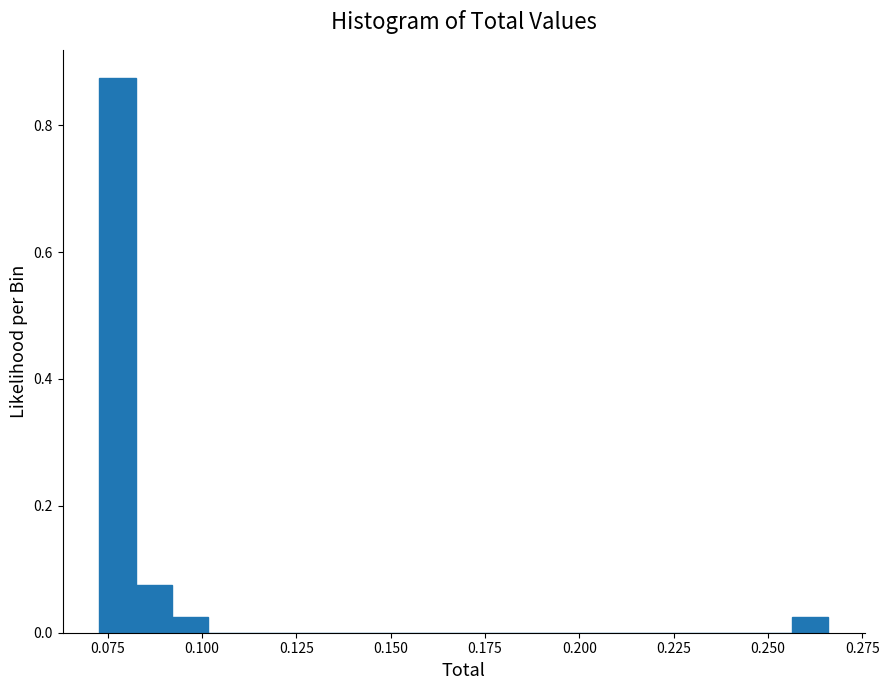

Around what value on the x-axis is the tallest bar? Give the approximate position of its centre, as read against the axis.

0.080